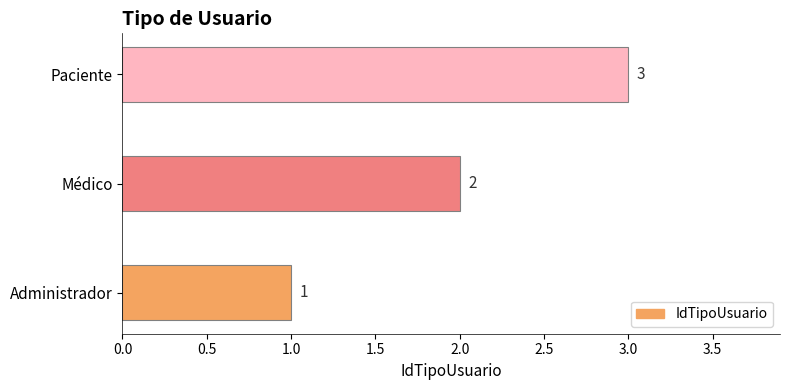

How many values are between 1 and 3?

3